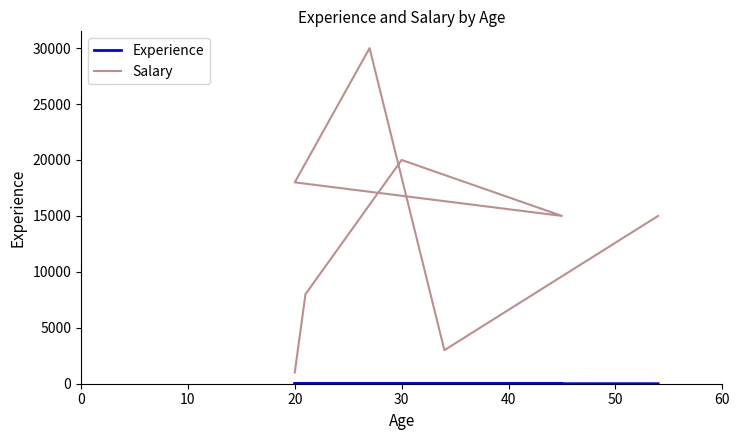

What is the average value of the Salary series?

13750